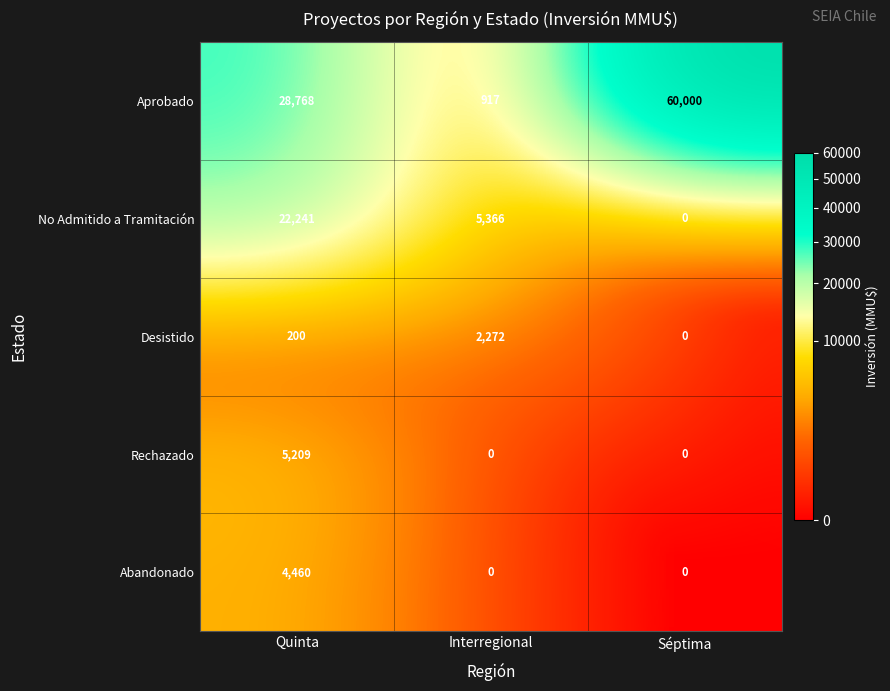

Which series has the largest total across all categories?

Aprobado